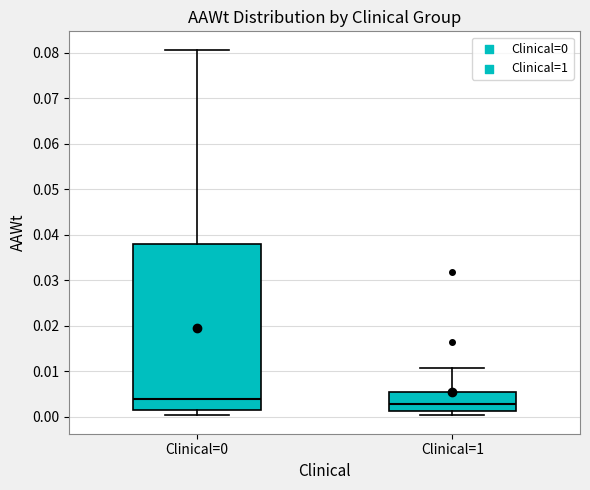

Which box has the highest median line?

Clinical=0